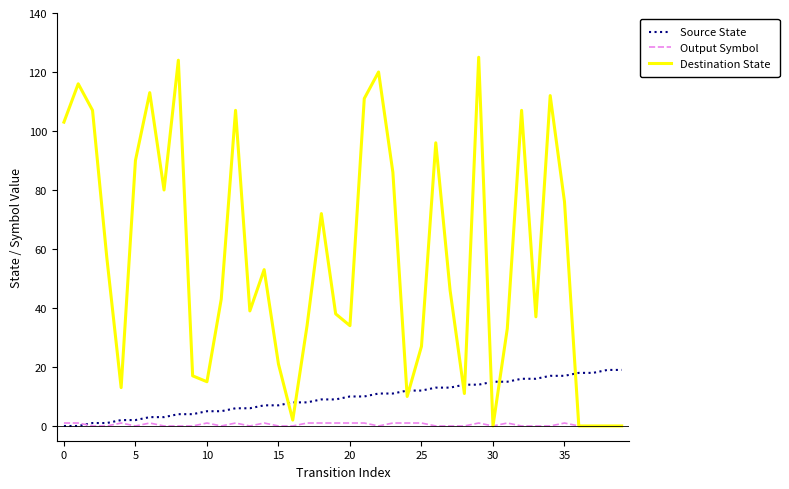

List the series in order of their peak value, lowest first.

Output Symbol, Source State, Destination State